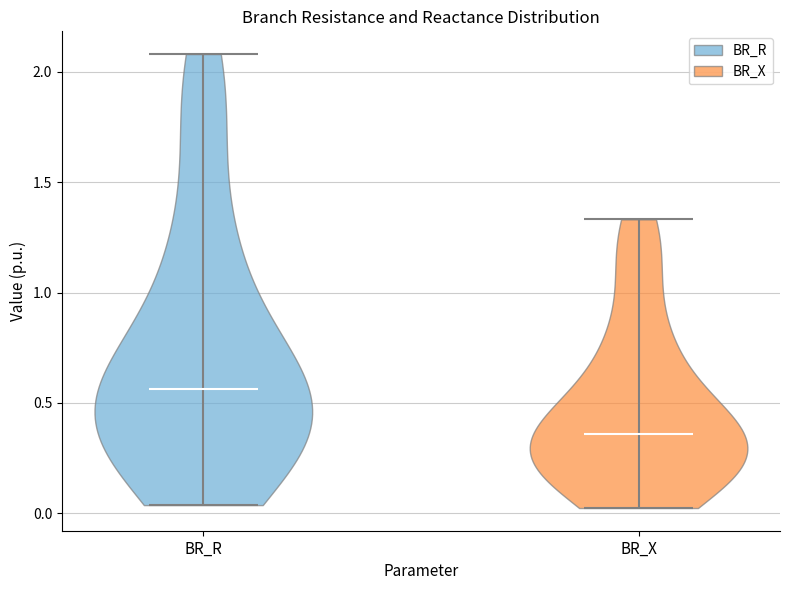

What is the highest point the violin for BR_X reaches on the y-axis? The values are not printed on the chart, so give them approximately, as read against the axis.

1.35